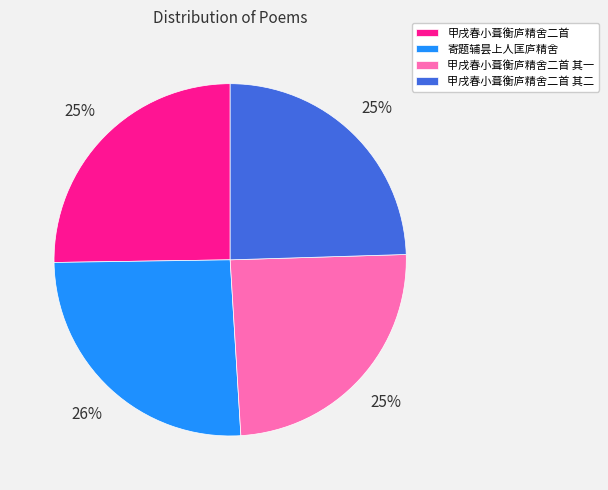

To the nearest percent, what portion does 寄题辅昙上人匡庐精舍 represent?

26%